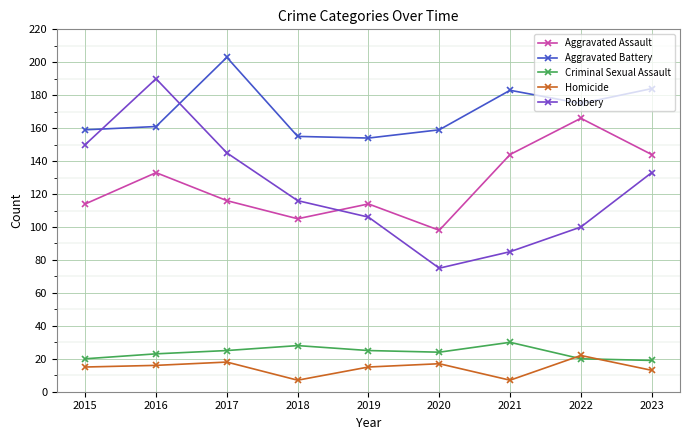

Reading left to right, what are all the values shown in this chart?

Aggravated Assault: 114	133	116	105	114	98	144	166	144
Aggravated Battery: 159	161	203	155	154	159	183	175	184
Criminal Sexual Assault: 20	23	25	28	25	24	30	20	19
Homicide: 15	16	18	7	15	17	7	22	13
Robbery: 150	190	145	116	106	75	85	100	133